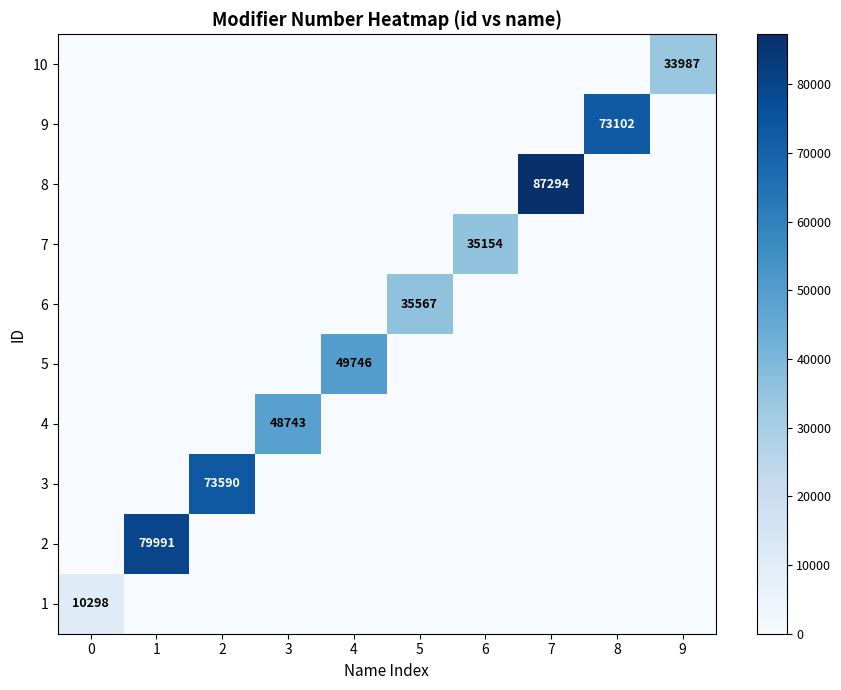

Between 8 and 3, which is larger?

8